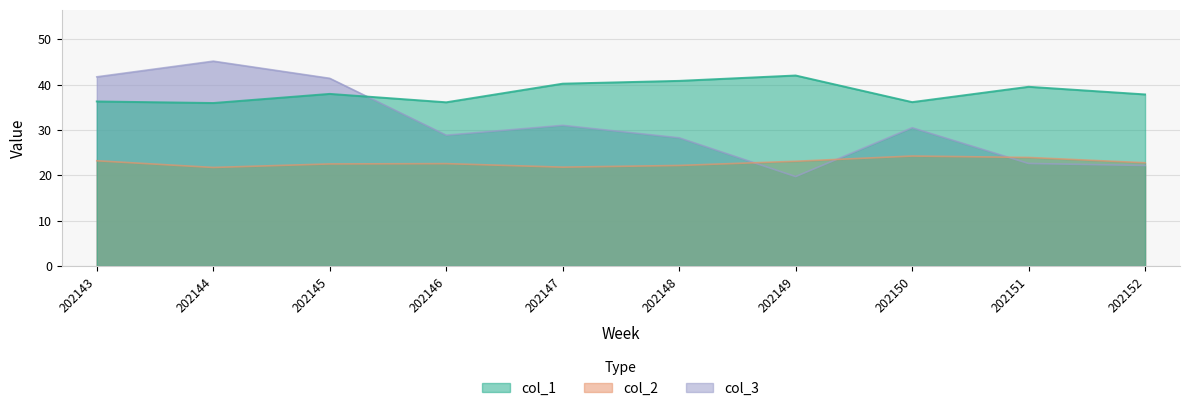

Which series has the largest range (max minus min)?

col_3